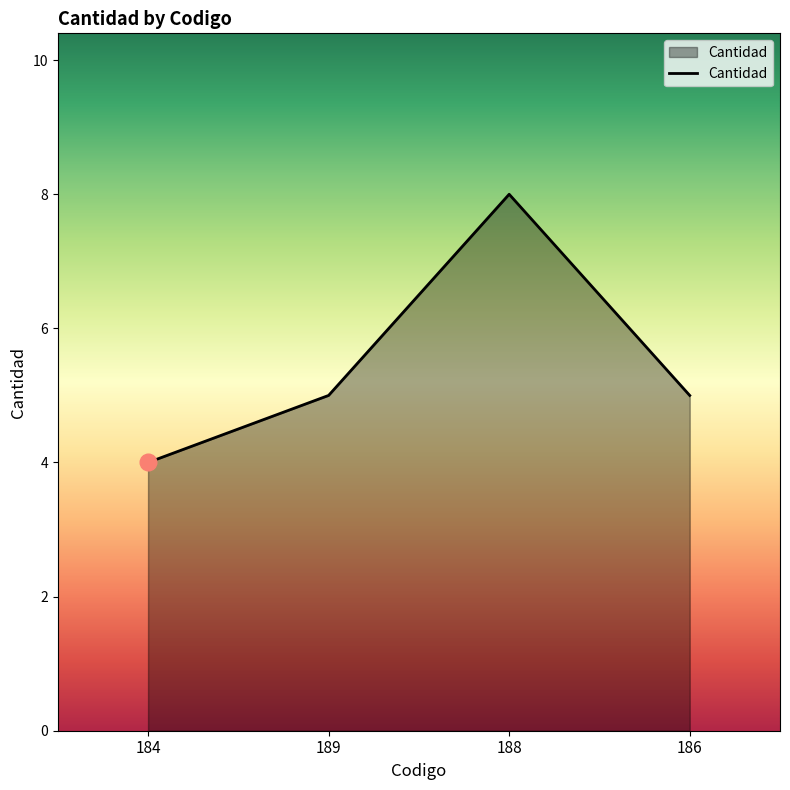

Reading right to left, what are all the values shown in this chart?

186=5	188=8	189=5	184=4